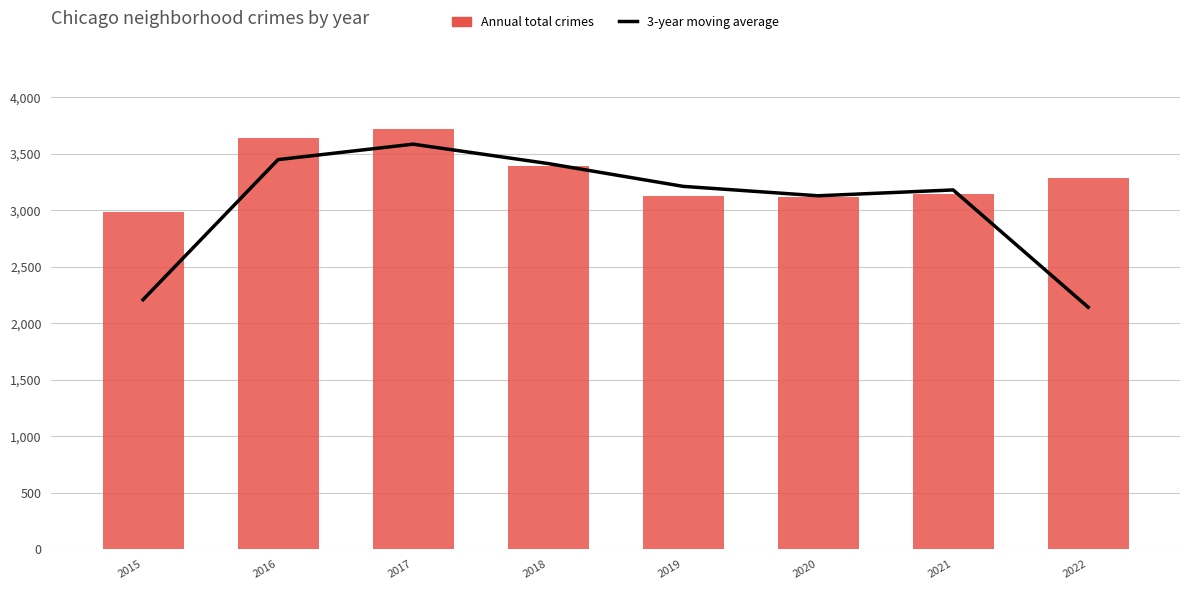

Is it true that Annual total crimes equals 3116.0 at 2020?

True